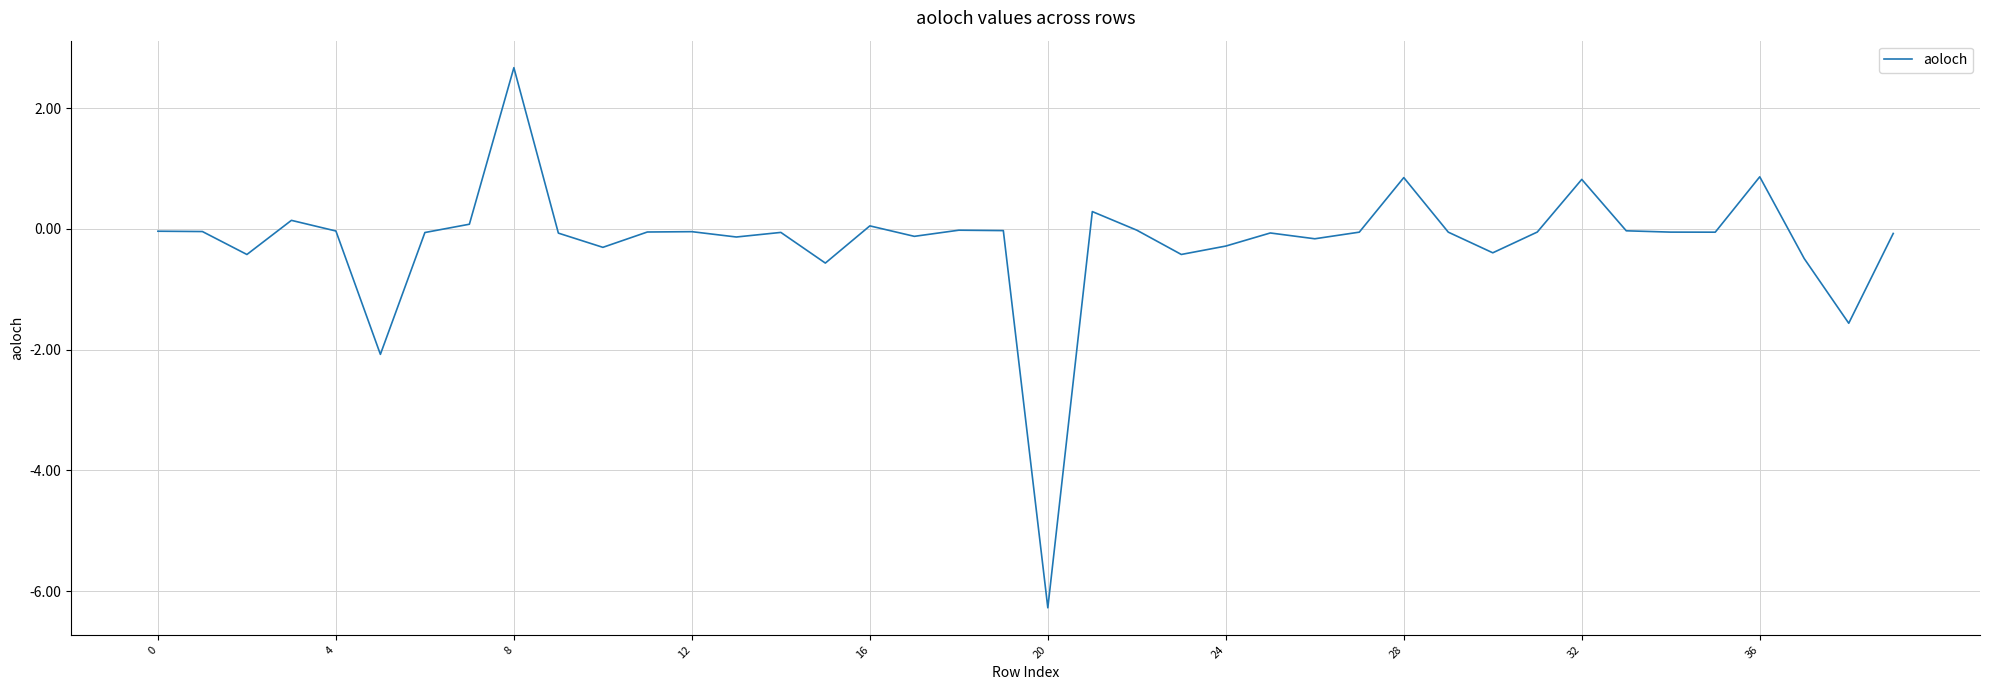

What is the smallest value displayed?

-6.3